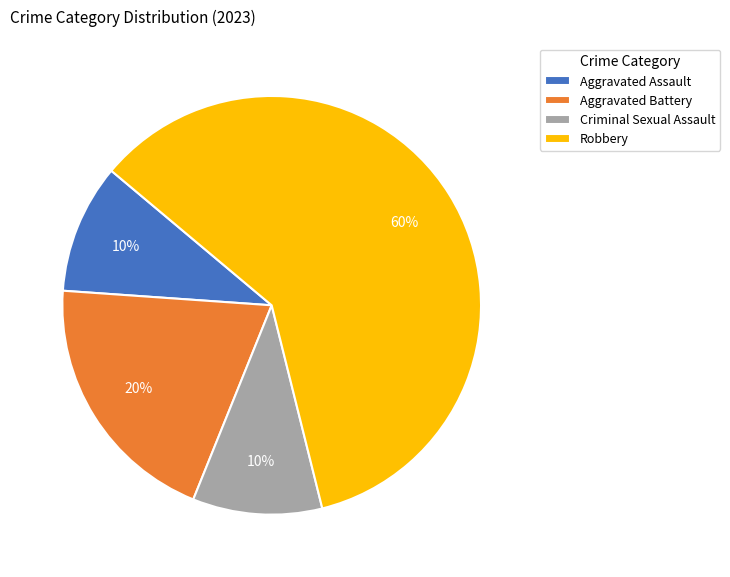

Is it true that Criminal Sexual Assault is 4% of the pie?

False